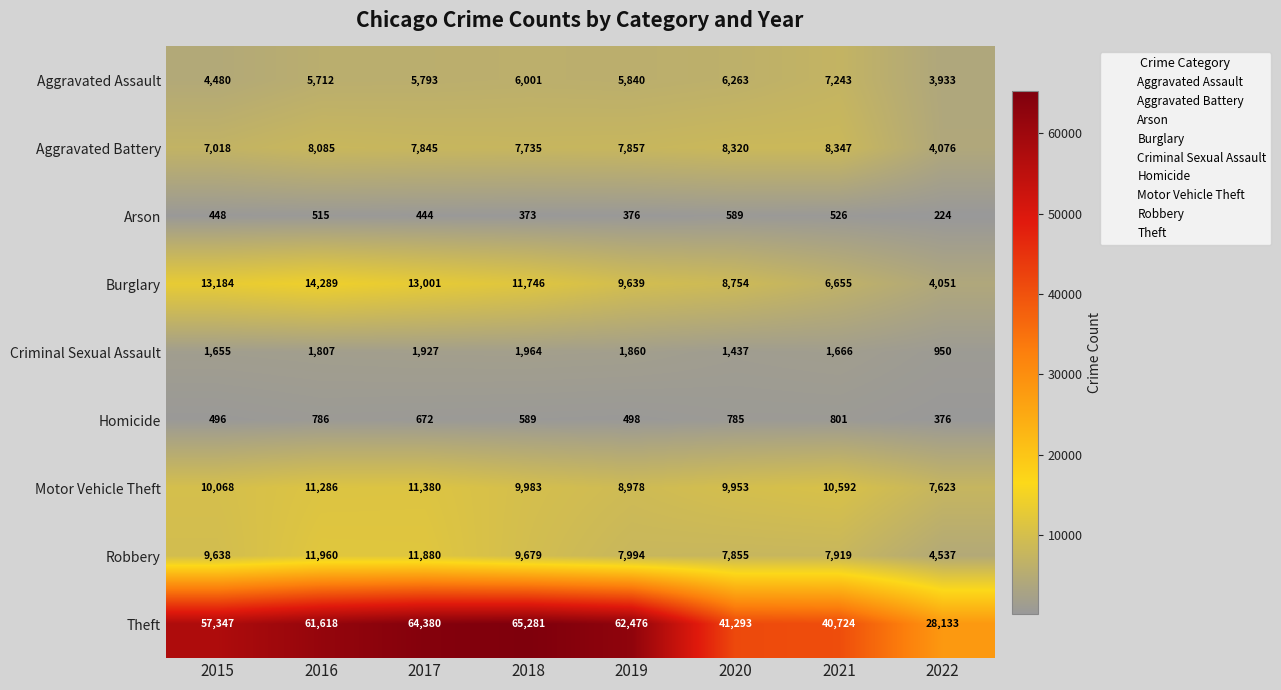

At which category does the chart reach its minimum across all series?

2022